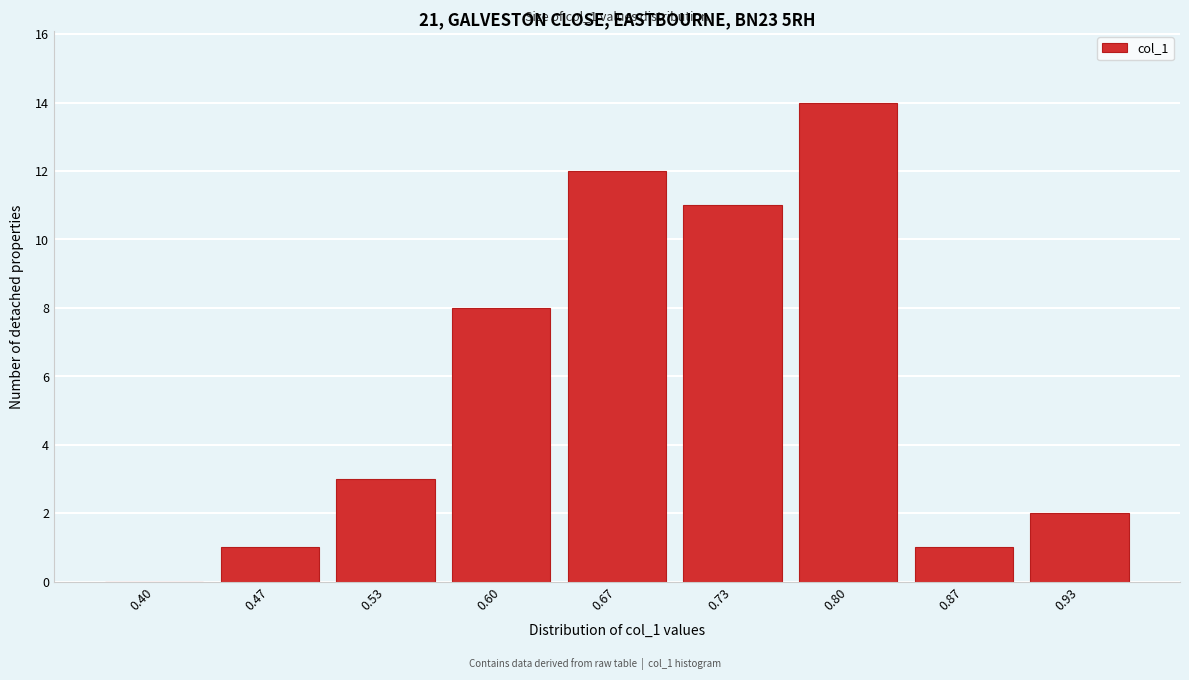

Reading left to right, transcribe all the data shown in this chart.

0.40=0	0.47=1	0.53=3	0.60=8	0.67=12	0.73=11	0.80=14	0.87=1	0.93=2